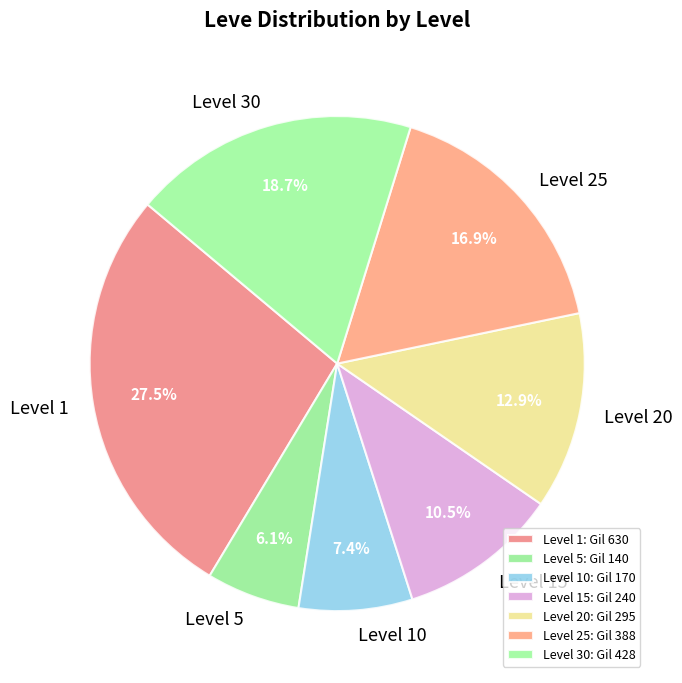

Count the number of slices in the pie.

7